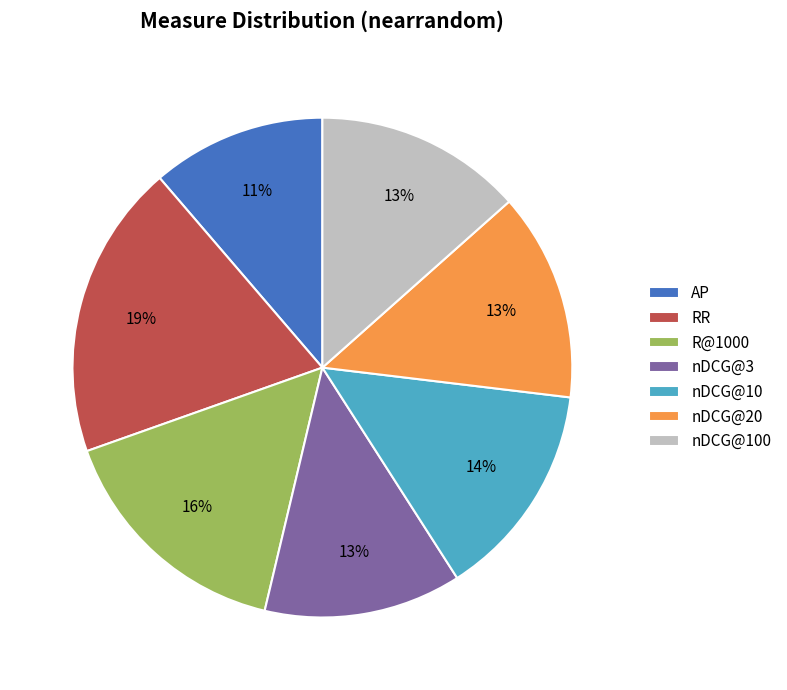

Do R@1000 and nDCG@20 together represent more than half of the pie?

No